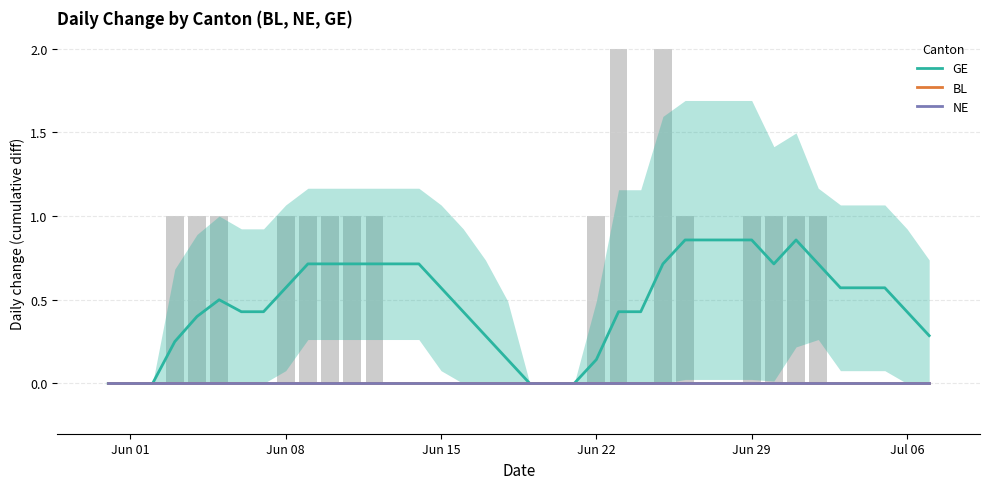

At which label does NE reach its peak?

Jun 01